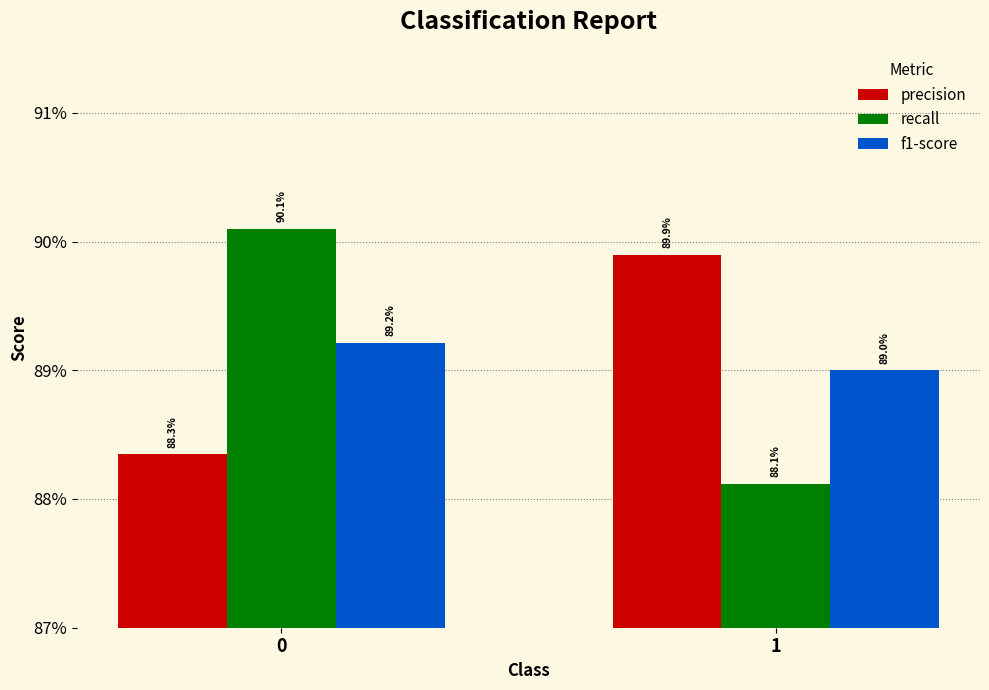

The value of f1-score at 0 is 1.3. True or false?

False